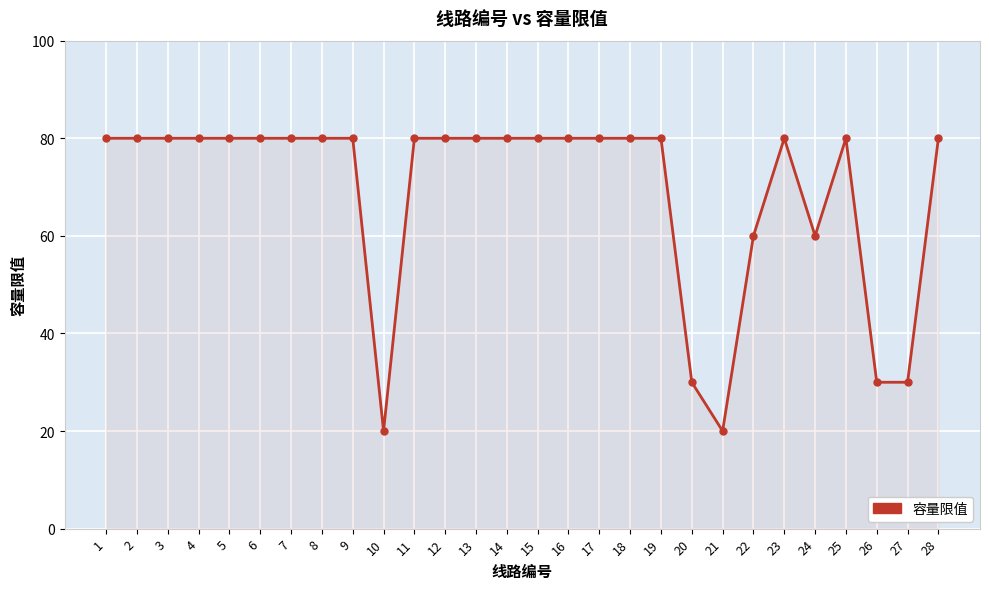

The value at 20 is 30. True or false?

True